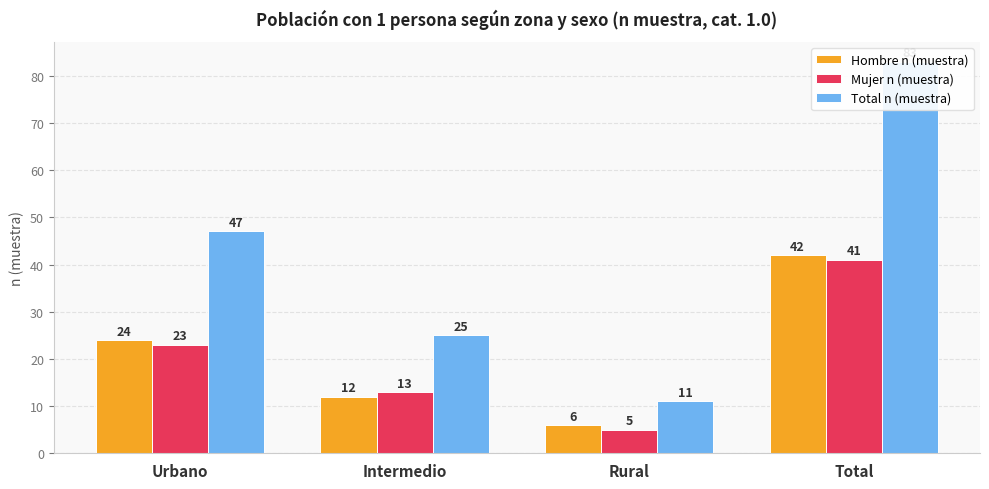

What is the difference between the maximum and second lowest values in the Total n (muestra) series?

58